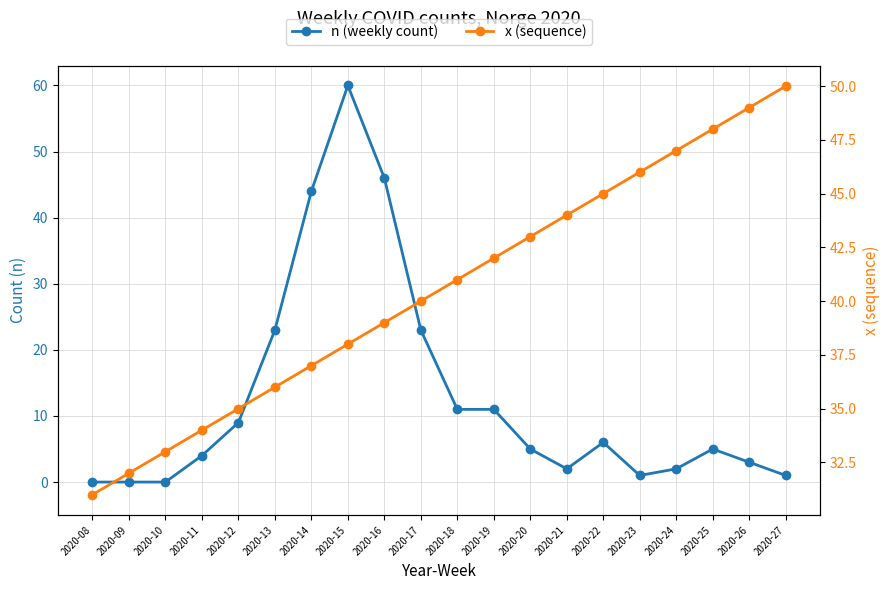

True or false: n (weekly count) and x (sequence) cross at least once.

True